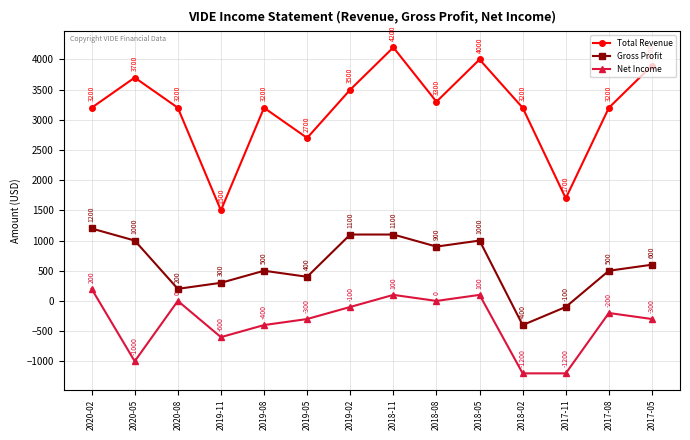

How many interior local peaks does the Total Revenue series have?

4